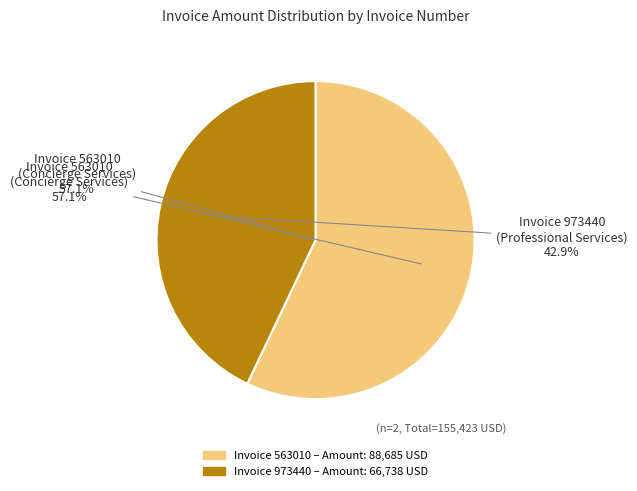

To the nearest percent, what is the combined percentage of 563010 and 973440?

100%